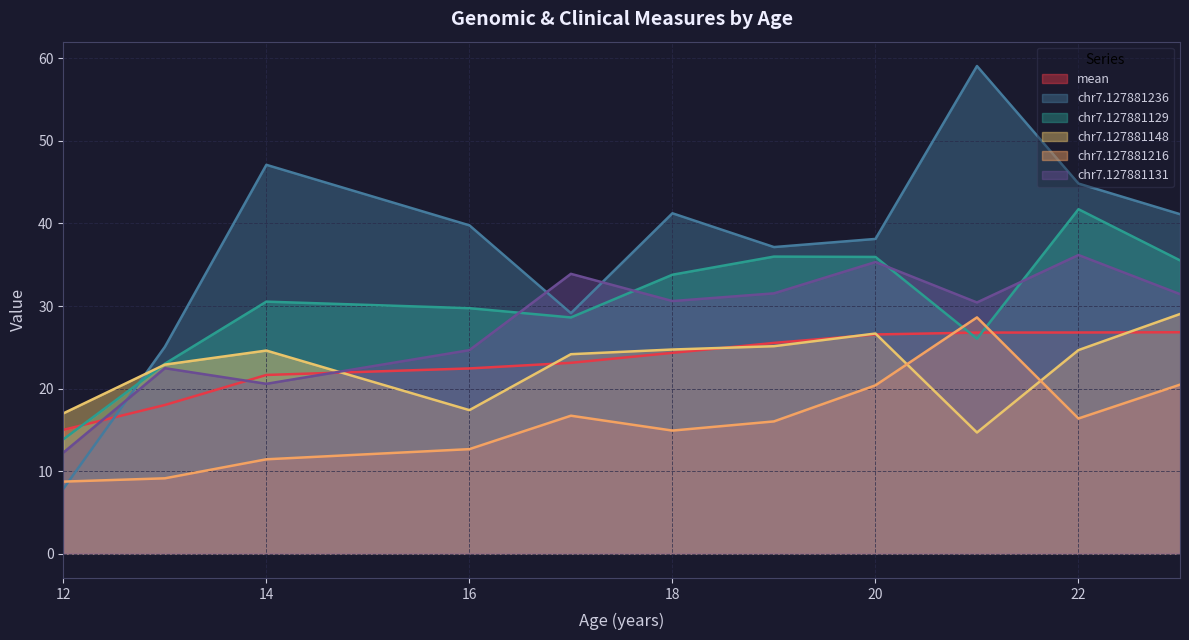

After their last crossing, which series has the higher values: chr7.127881129 or chr7.127881131?

chr7.127881129